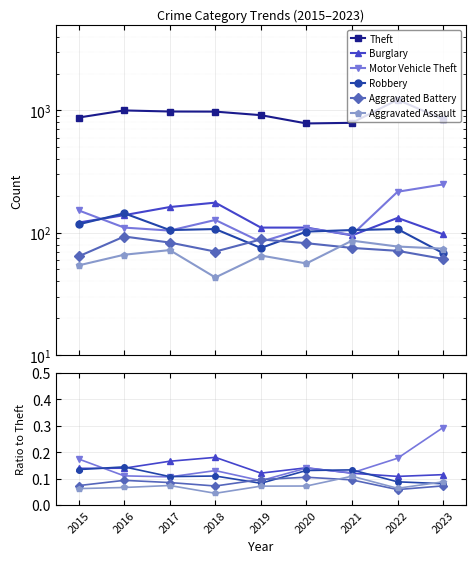

Is the value of Aggravated Battery at 2020 greater than the value of Motor Vehicle Theft at 2015?

No